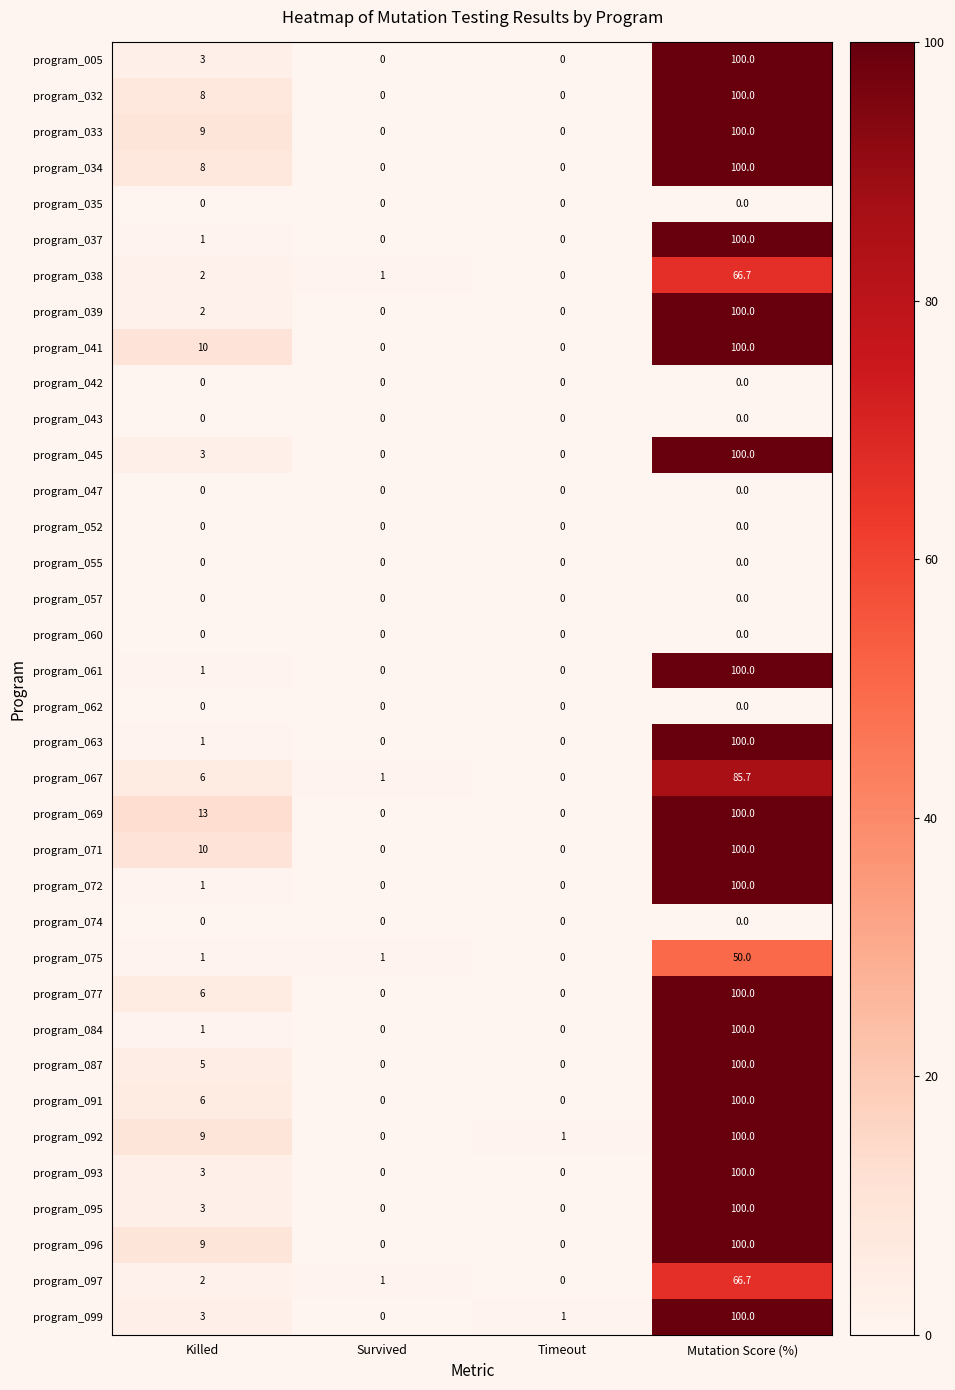

The program_097 series shows 1.0 at Survived. True or false?

True